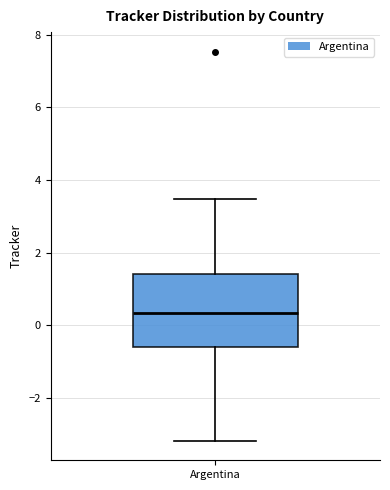

Where does the lower whisker of the box for Argentina end on the y-axis? The values are not printed on the chart, so give them approximately, as read against the axis.

-3.2